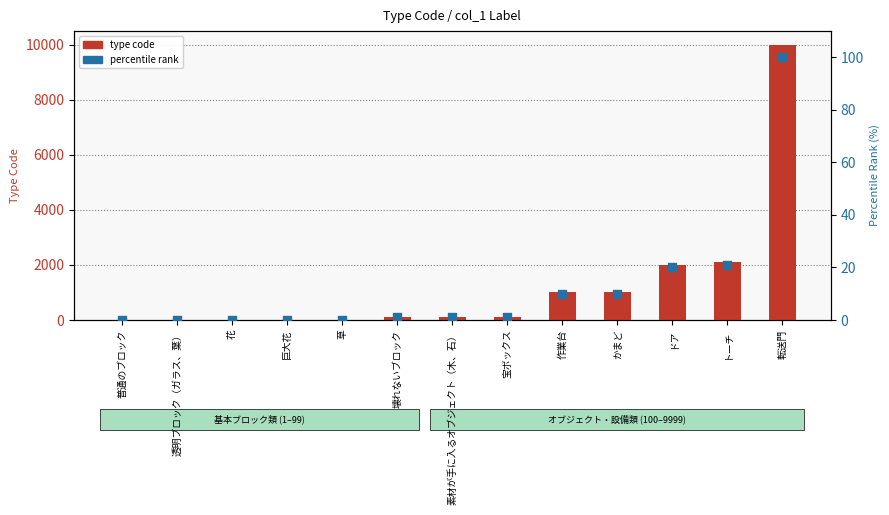

What are all the series names shown in the legend?

type code, percentile rank